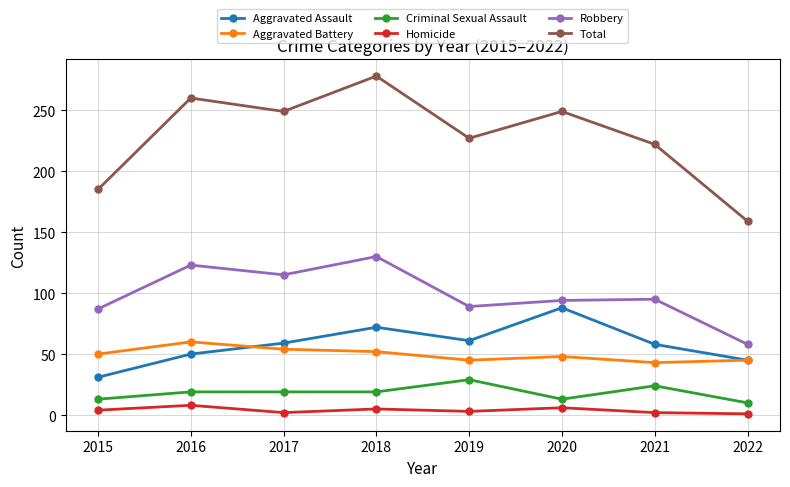

What is the maximum value shown in the chart?

278